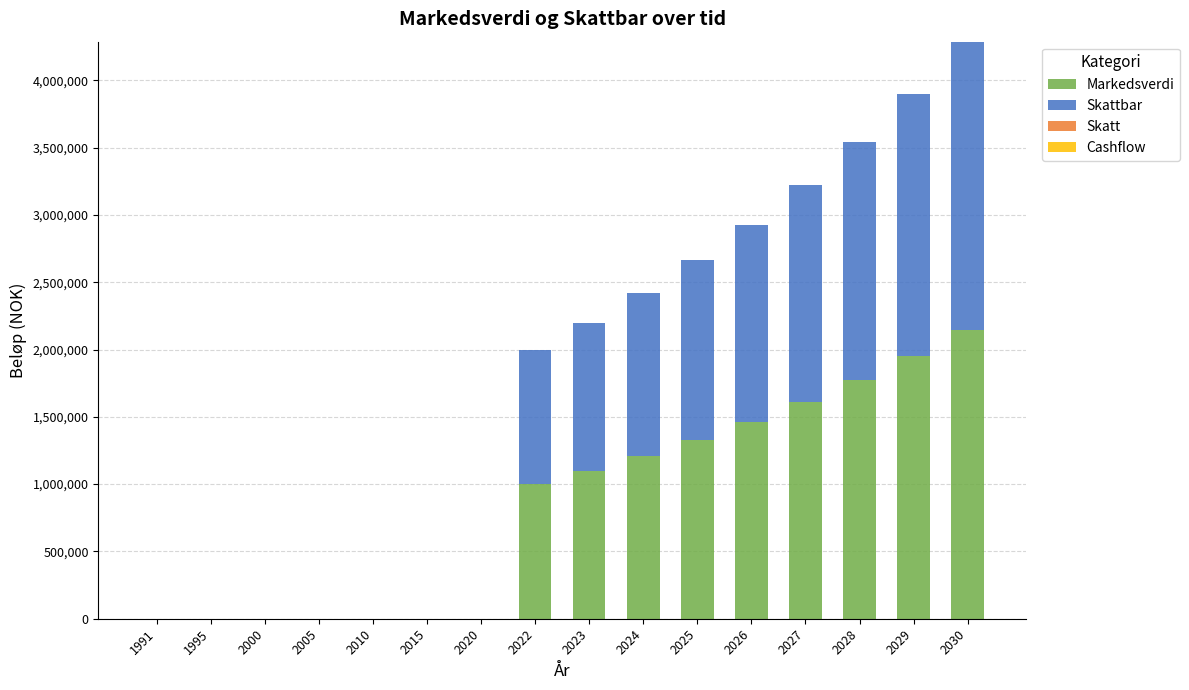

What is the sum of all Markedsverdi values?

13579477